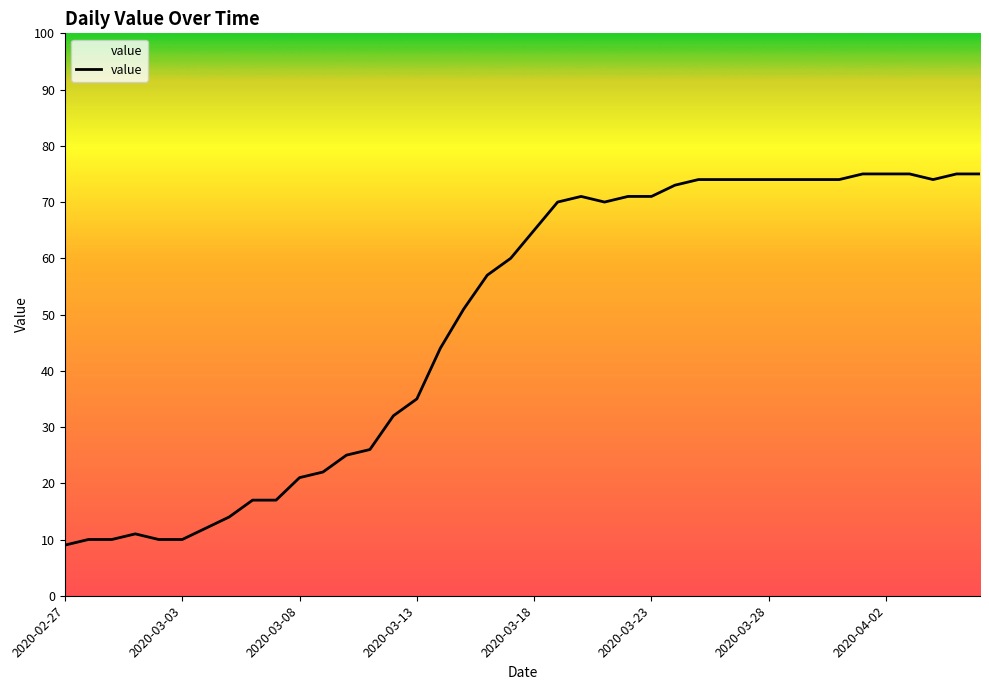

What is the minimum value shown in the chart?

9